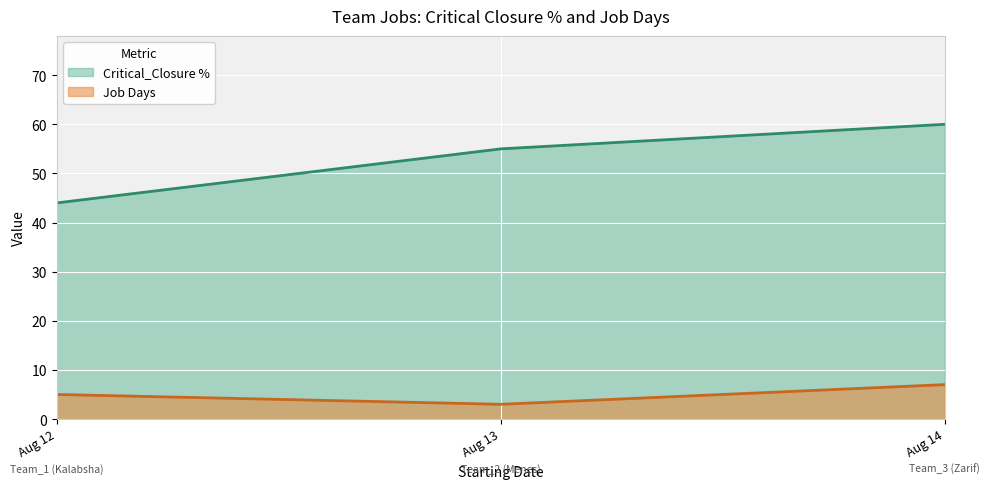

What is the spread (max minus min) of values at 2023-08-13?

52